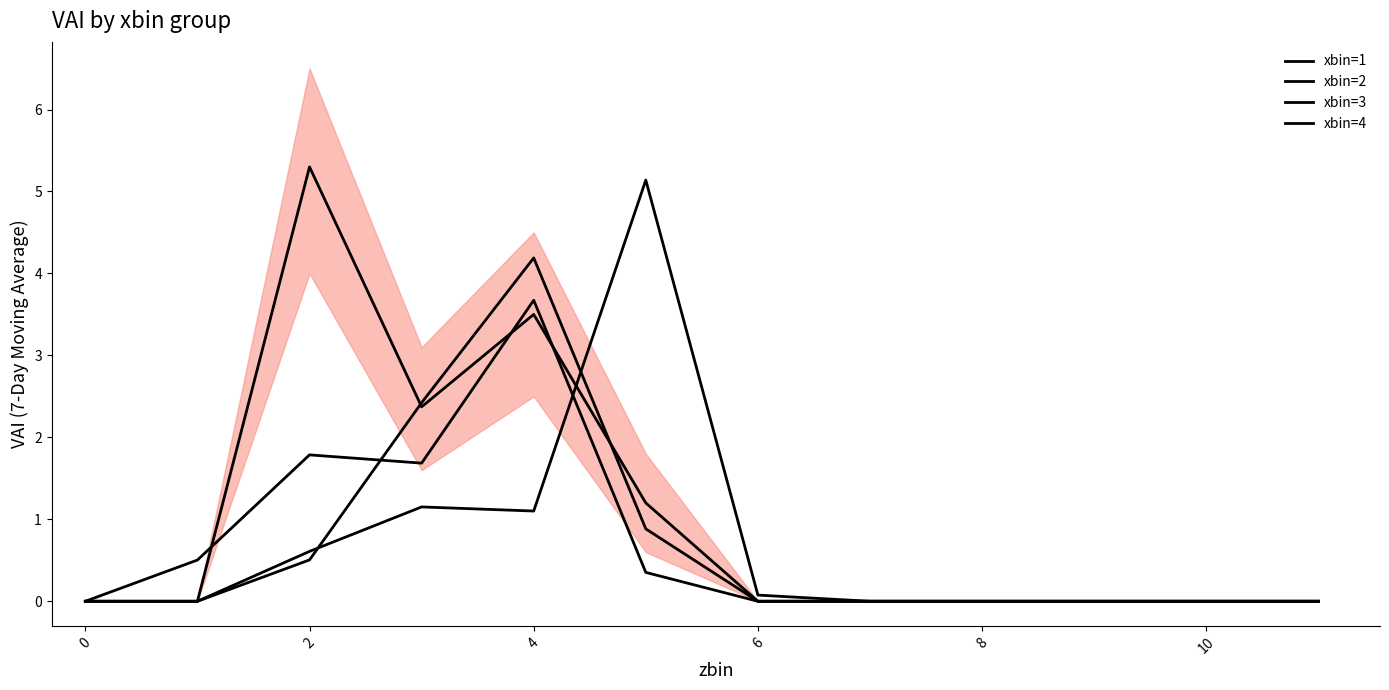

Where is xbin=1 nearest to the value 2?

4